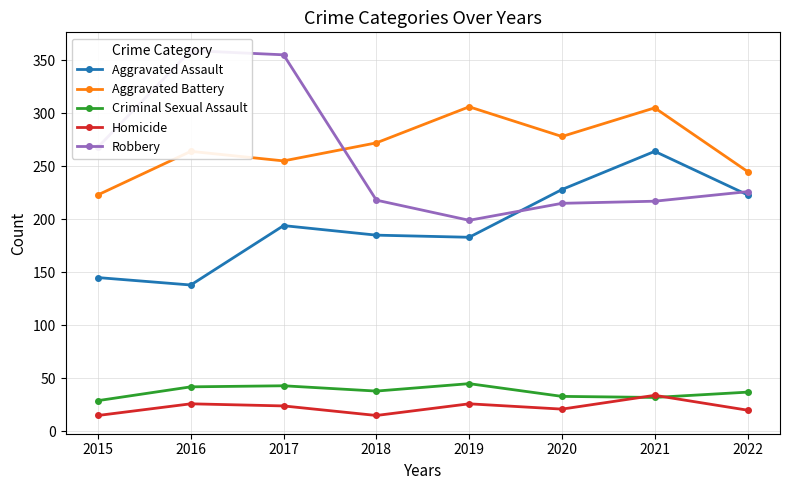

Between 2018 and 2020, which series saw the biggest shift?

Aggravated Assault